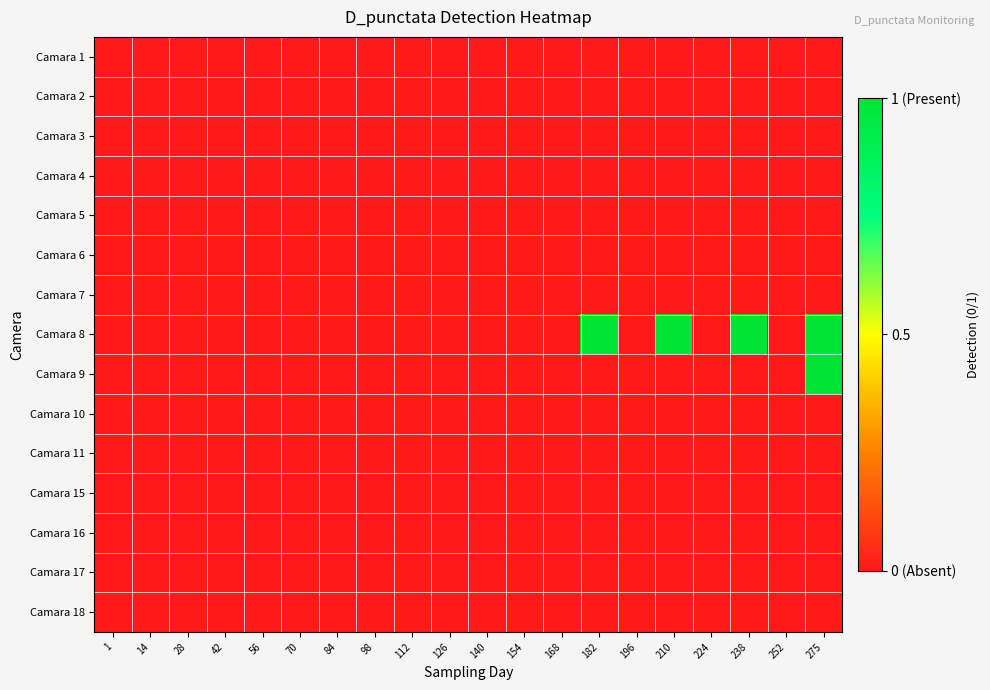

Between 182 and 126, which is larger?

182